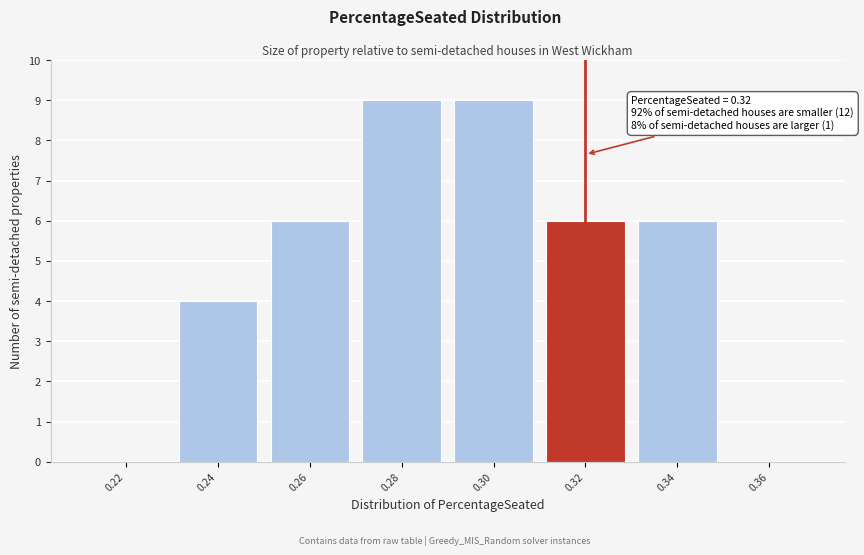

Reading left to right, extract all data points from this chart.

0.22=0	0.24=4	0.26=6	0.28=9	0.30=9	0.32=6	0.34=6	0.36=0